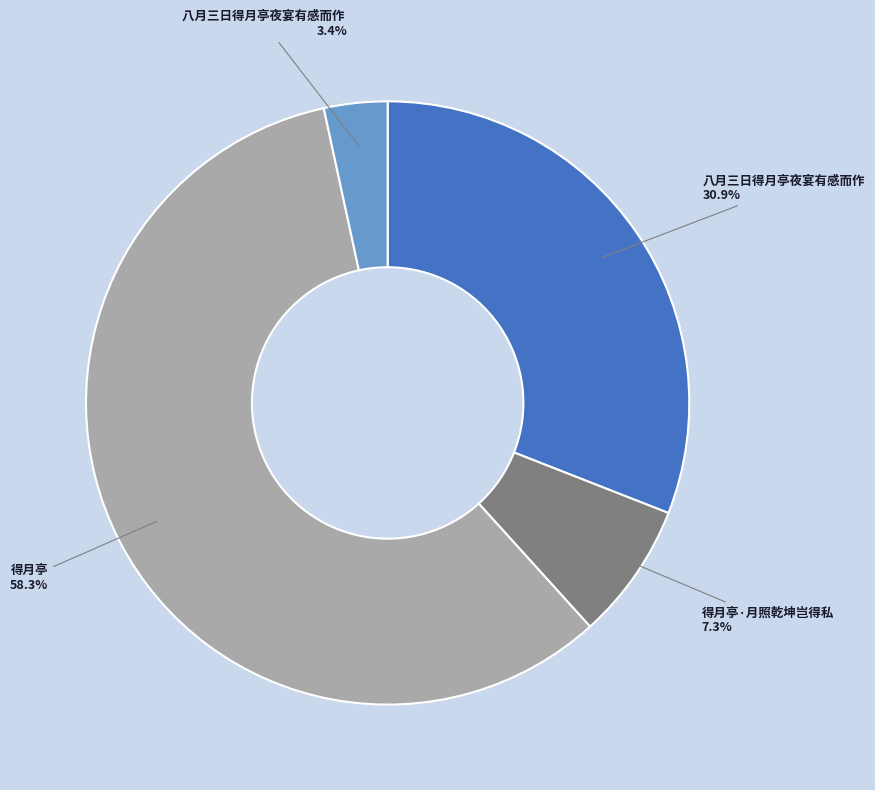

Which slice is the smallest?

八月三日得月亭夜宴有感而作 3.4%